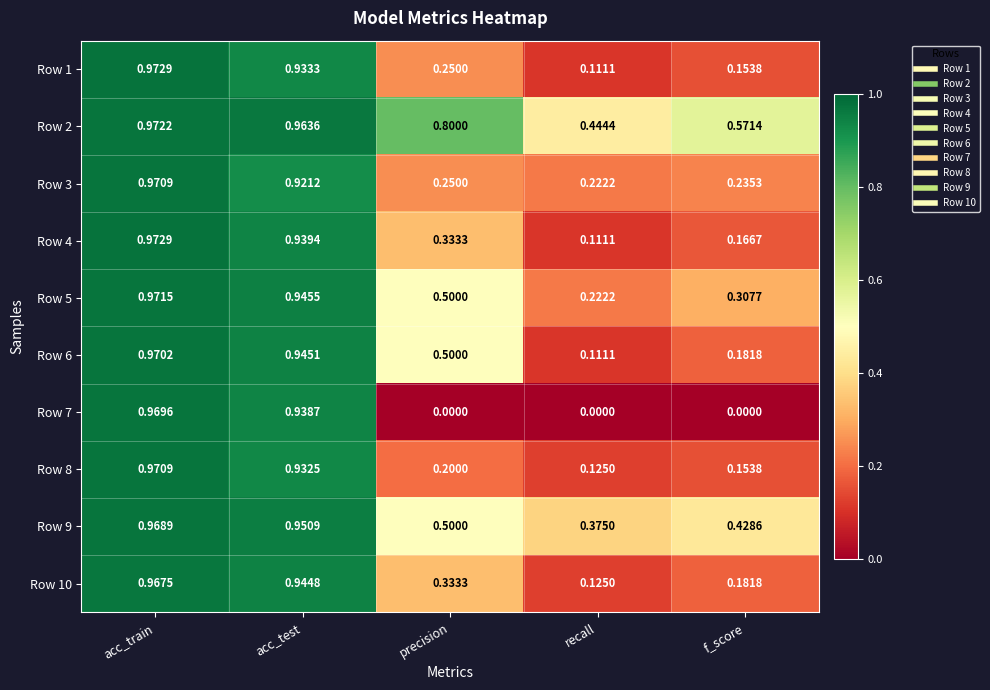

Which category has the highest value across all series?

acc_train